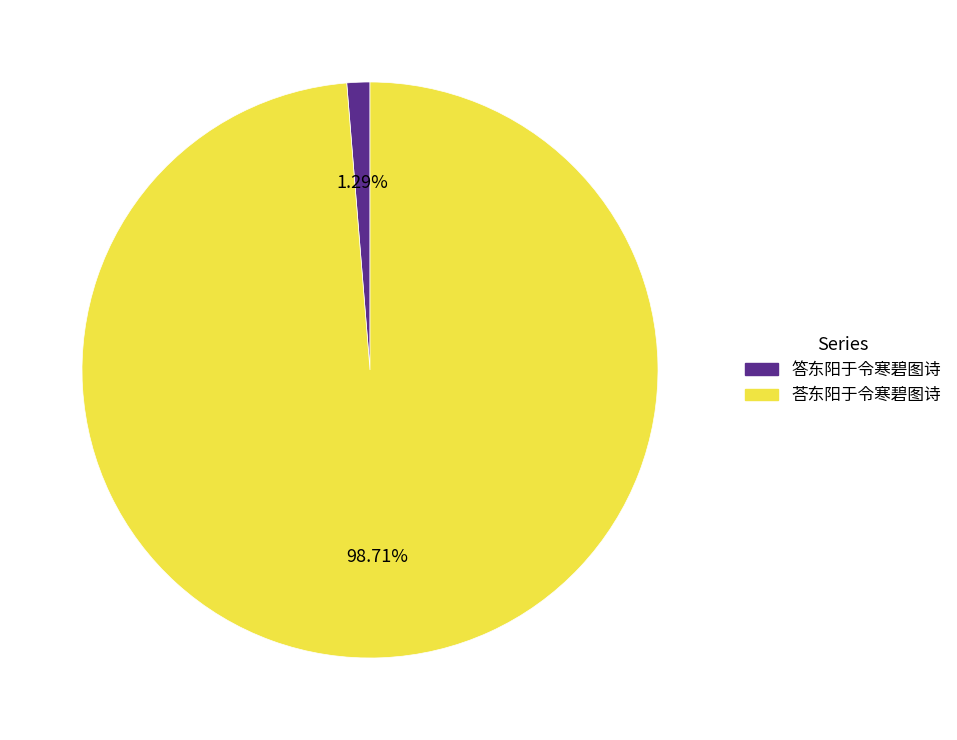

What percentage is the 荅东阳于令寒碧图诗 slice, to the nearest percent?

99%